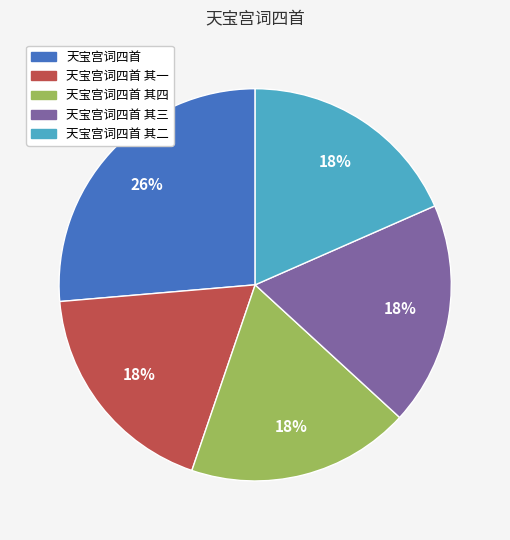

Does any single category account for the majority?

No